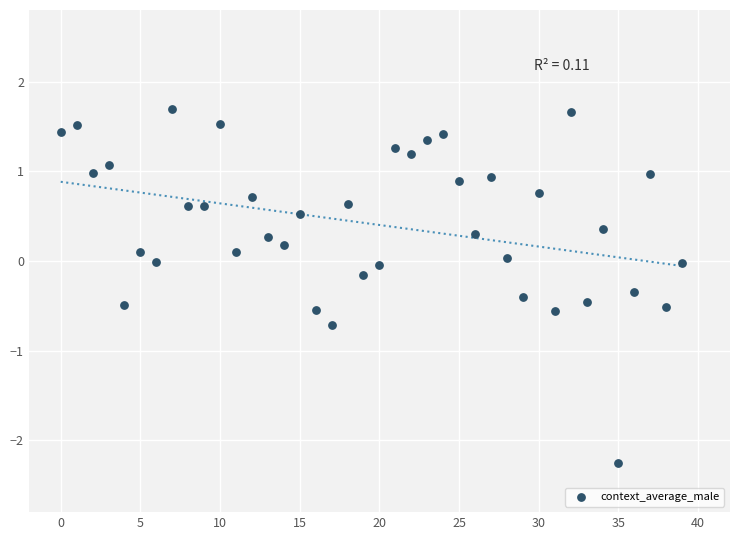

How many points are shown in the scatter plot?

40